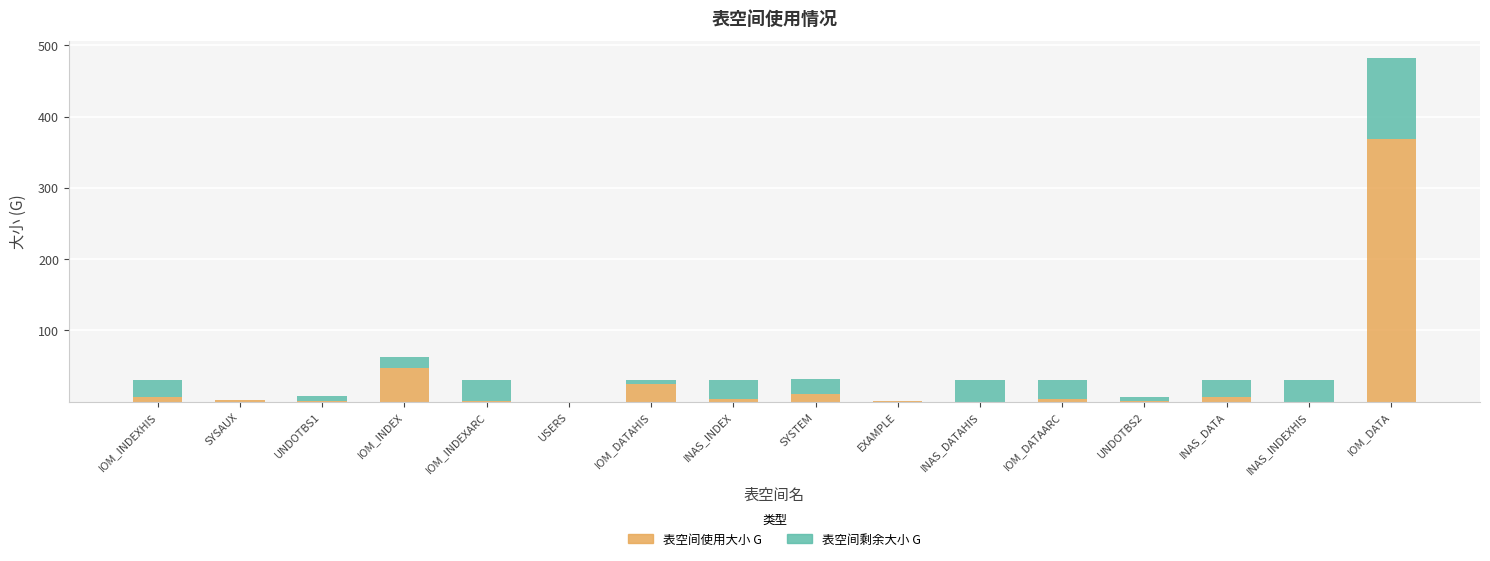

Which category has the highest value in the 表空间使用大小 G series?

IOM_DATA